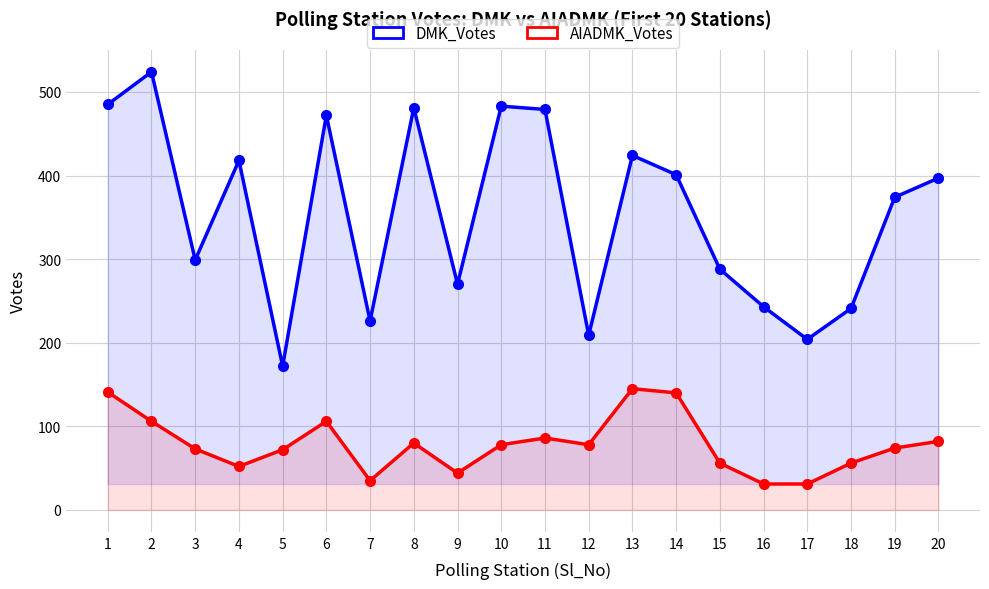

The value of DMK_Votes at 11 is 103. True or false?

False